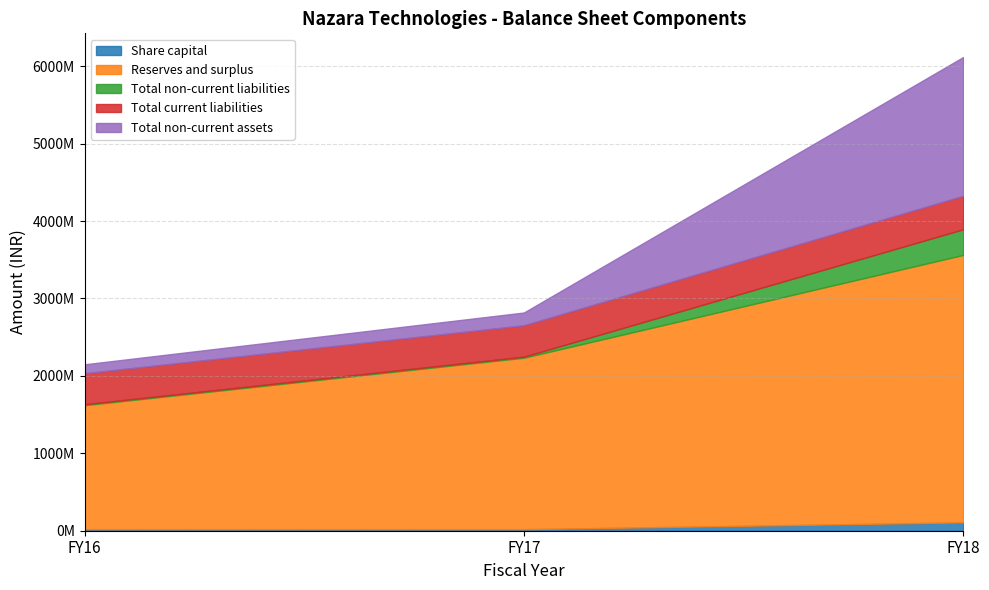

At which category does the chart reach its peak across all series?

FY18